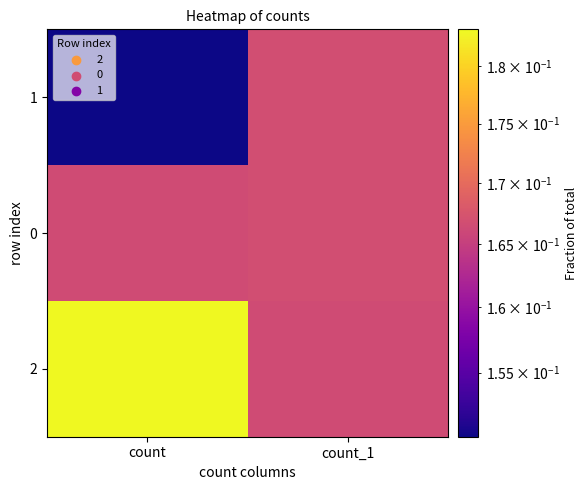

Count the number of data series in this chart.

3